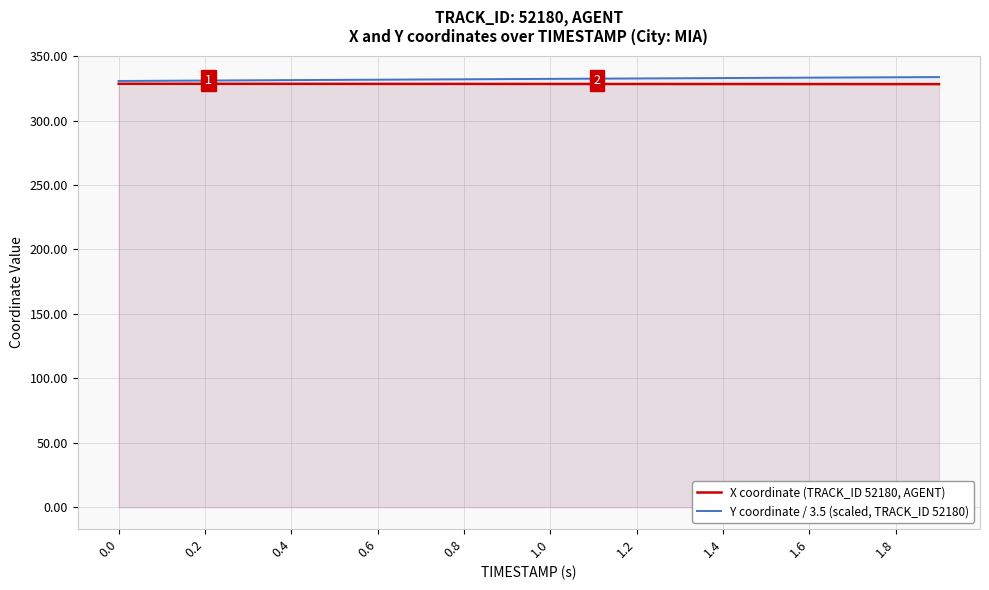

What is the spread (max minus min) of values at 1.6?

5.0